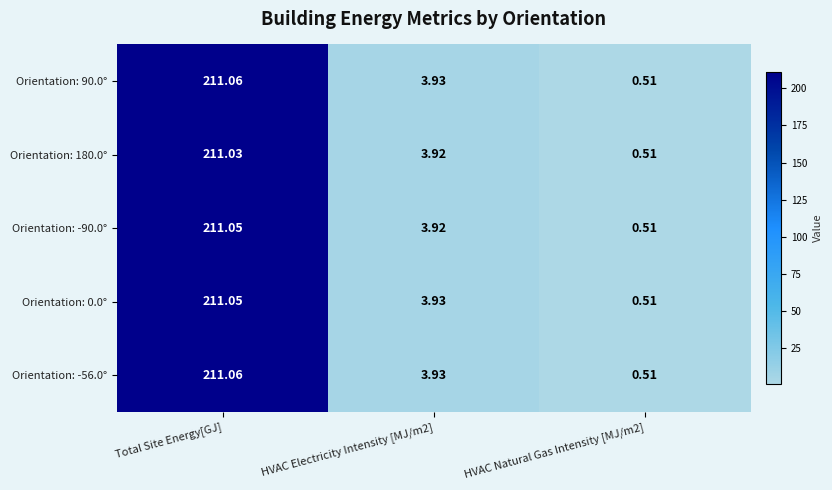

Which category has the highest value in the Orientation: 90.0° series?

Total Site Energy[GJ]